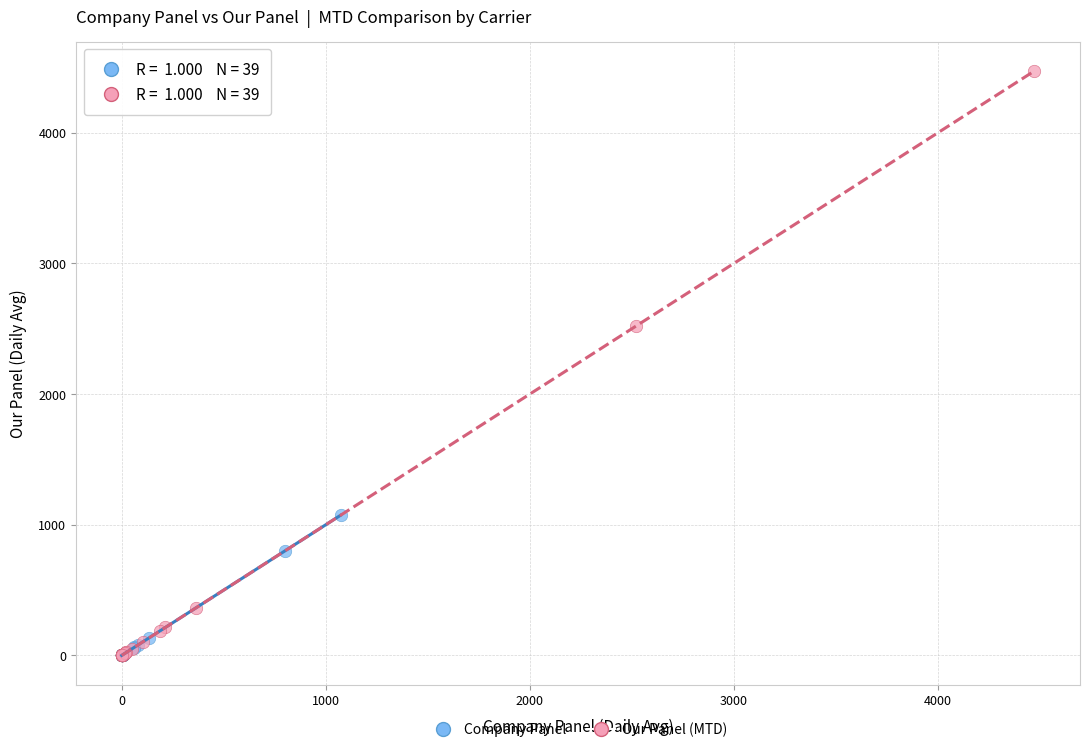

Which series has the largest Y range (max minus min)?

Our Panel (MTD)